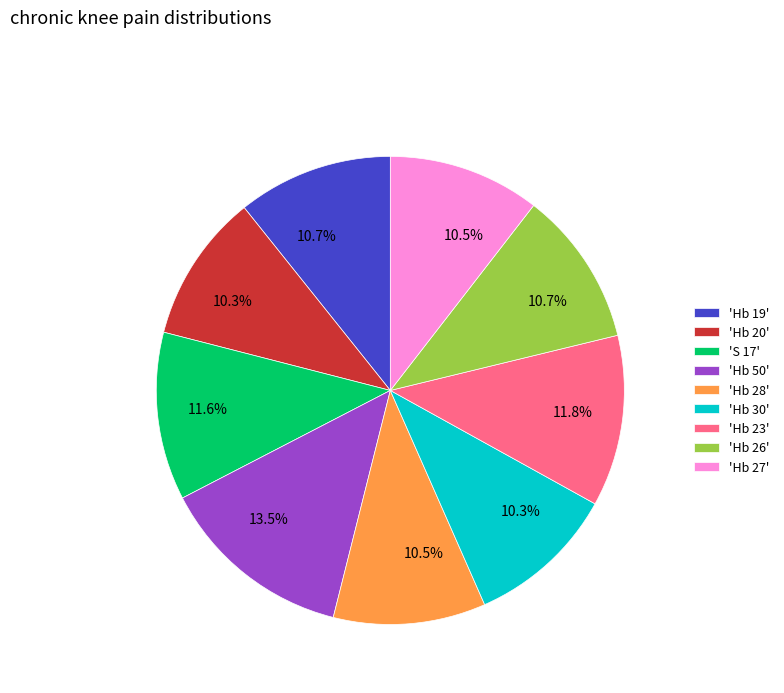

Approximately how many times larger is the value at 'Hb 20' compared to 'Hb 23'?

0.9